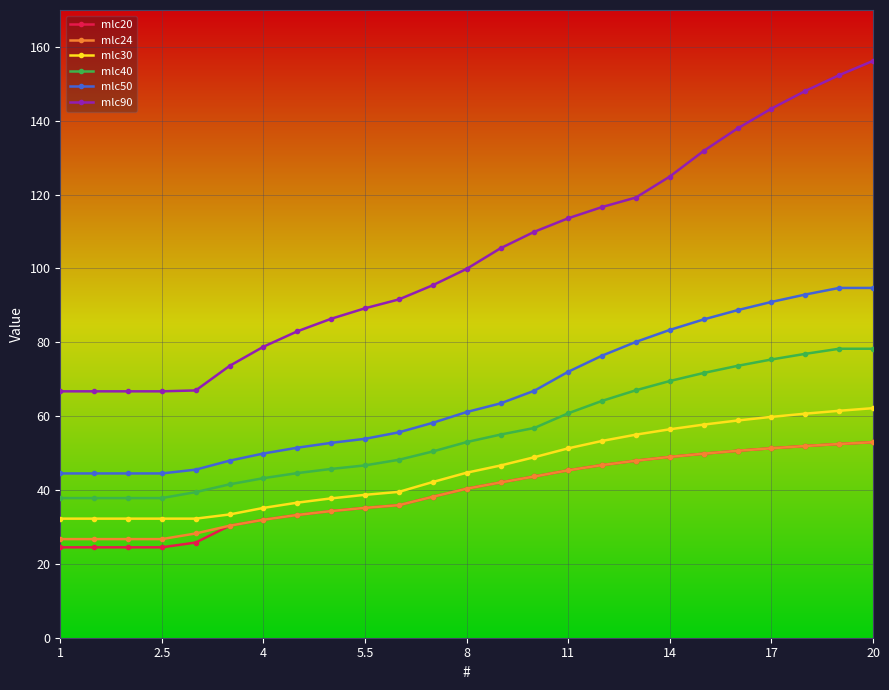

True or false: mlc90 and mlc50 intersect in this chart.

False